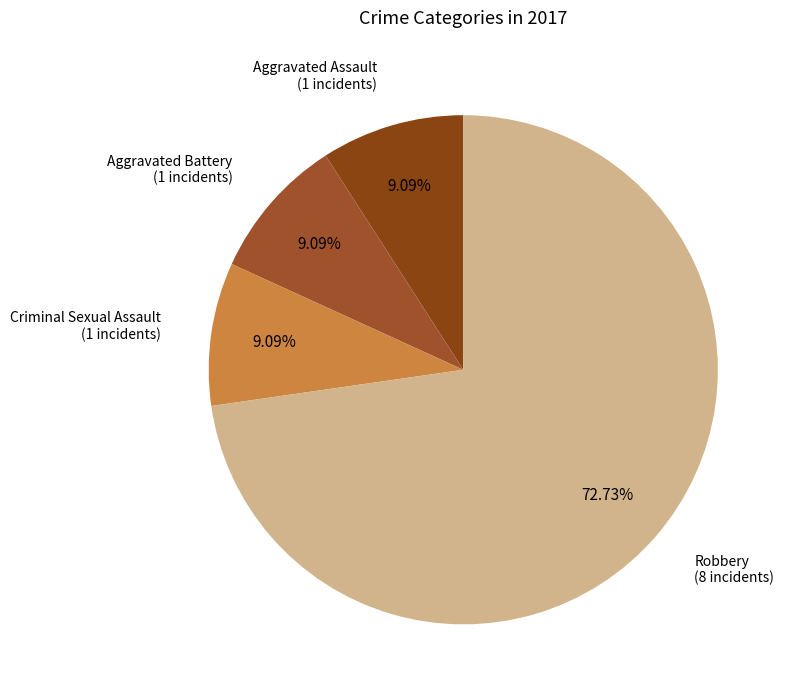

Which slice is the largest?

Robbery